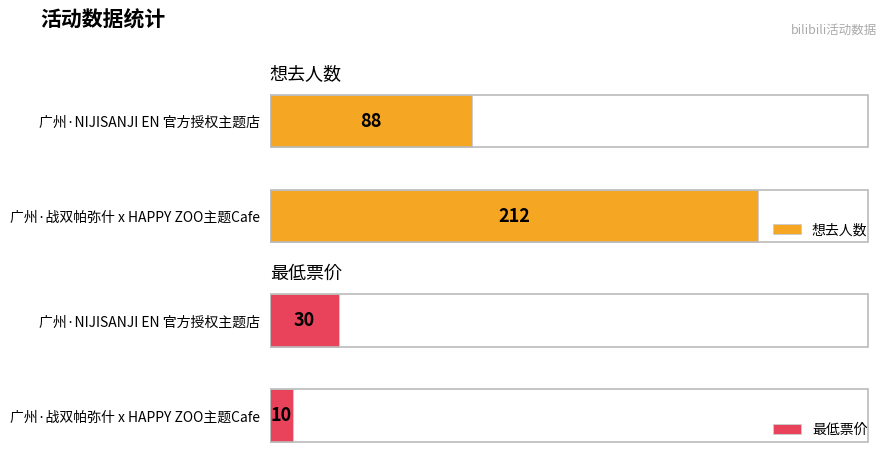

At which label is 最低票价 closest to 20?

广州·战双帕弥什 x HAPPY ZOO主题Cafe